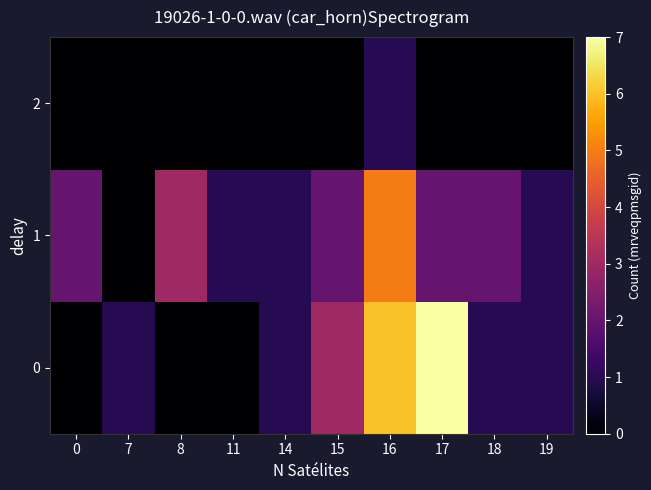

Reading right to left, extract all data points from this chart.

0: 19=1	18=1	17=7	16=6	15=3	14=1	11=0	8=0	7=1	0=0
1: 19=1	18=2	17=2	16=5	15=2	14=1	11=1	8=3	7=0	0=2
2: 19=0	18=0	17=0	16=1	15=0	14=0	11=0	8=0	7=0	0=0